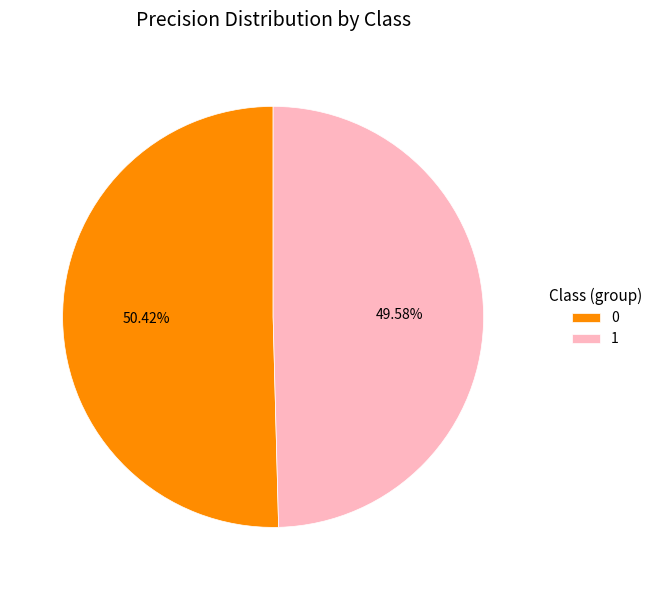

Does any single category account for the majority?

Yes